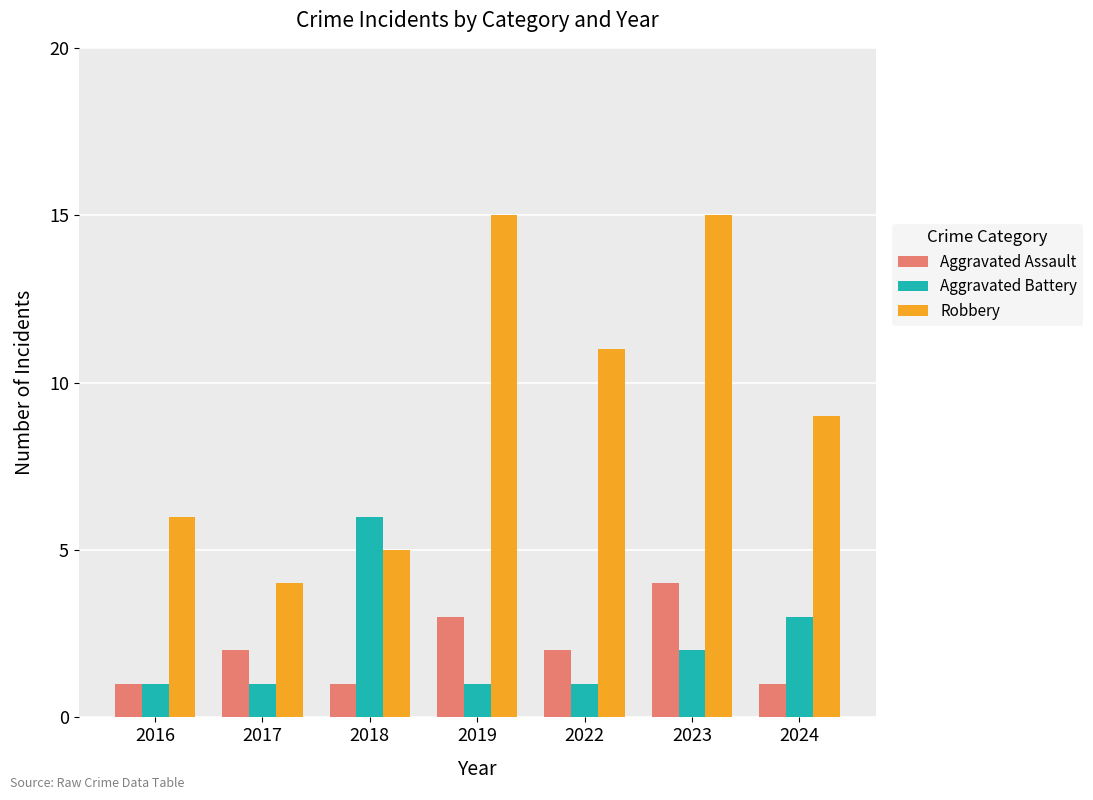

What is the value of the Aggravated Battery bar at the 4th from the left?

1